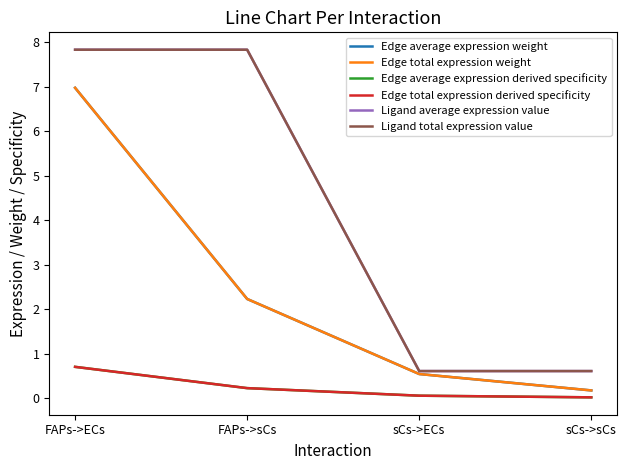

What is the label of the 2nd point from the left?

FAPs->sCs